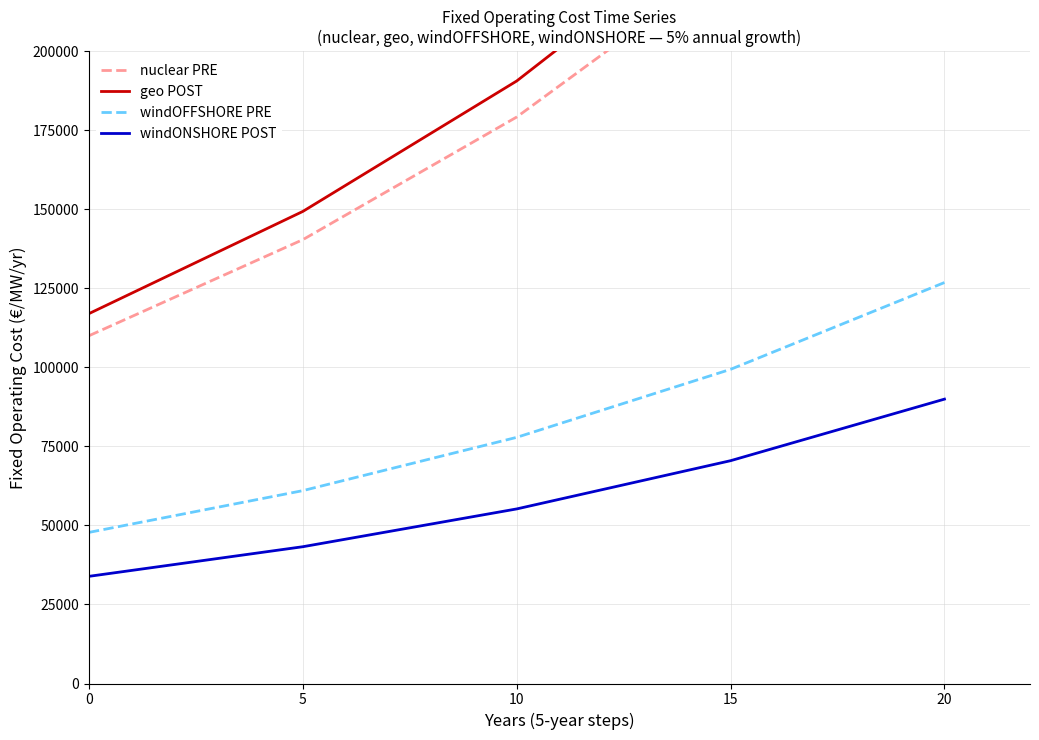

True or false: nuclear PRE and windOFFSHORE PRE cross at least once.

False